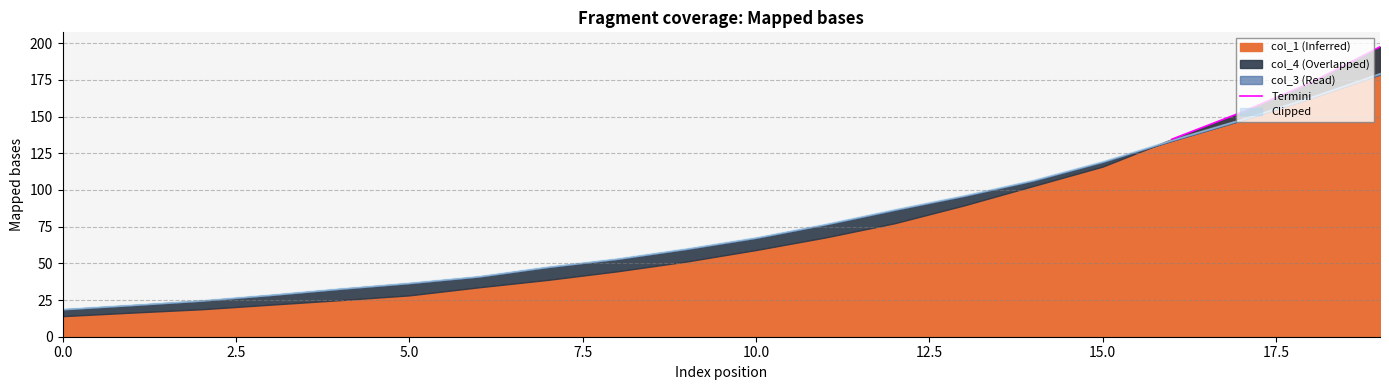

Reading left to right, extract all data points from this chart.

134.7	152.9	173.1	197.6